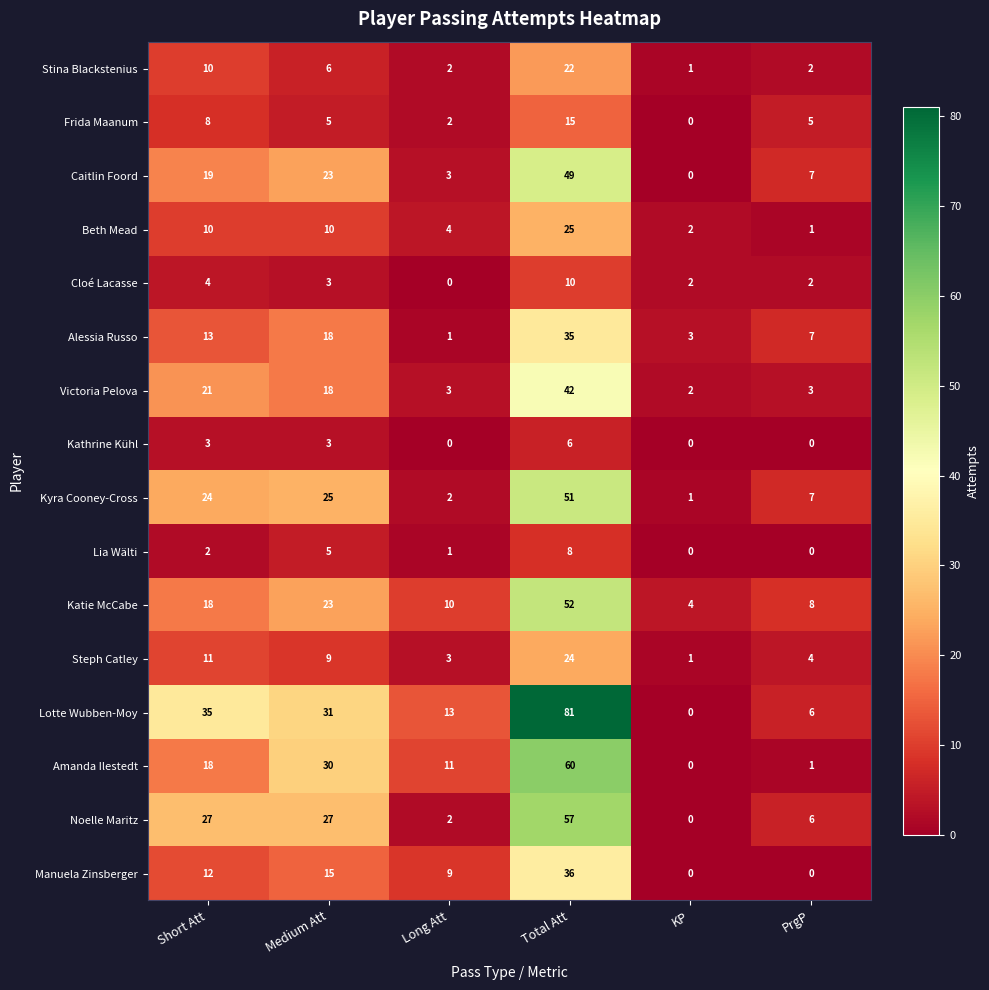

Count the number of categories in the chart.

6